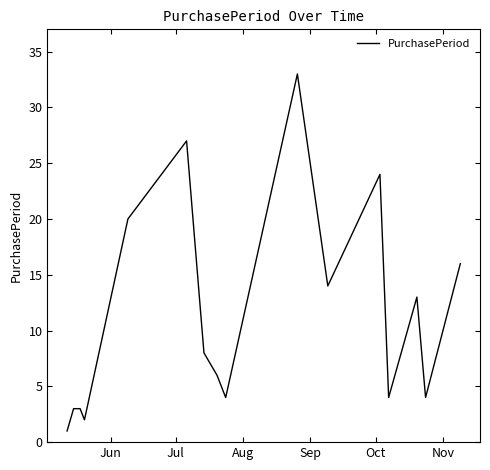

What is the maximum value shown in the chart?

33